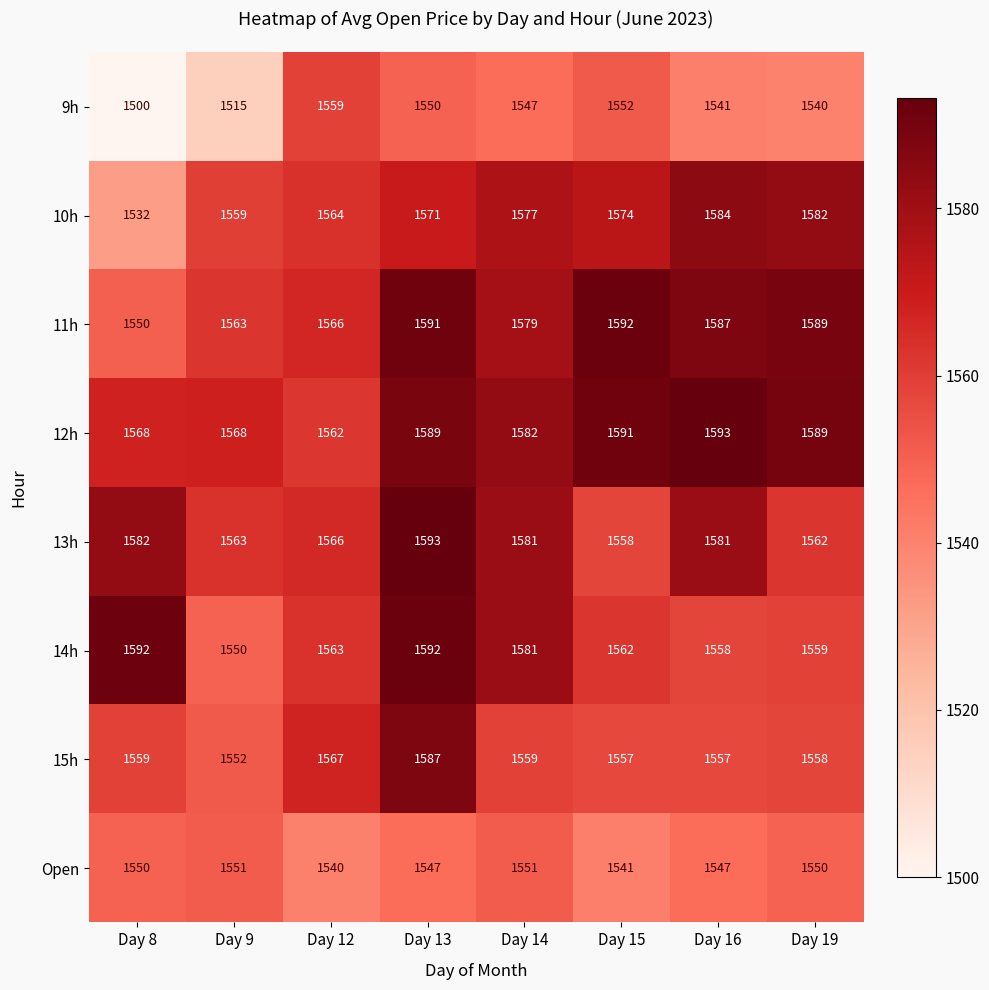

What is the smallest value displayed?

1500